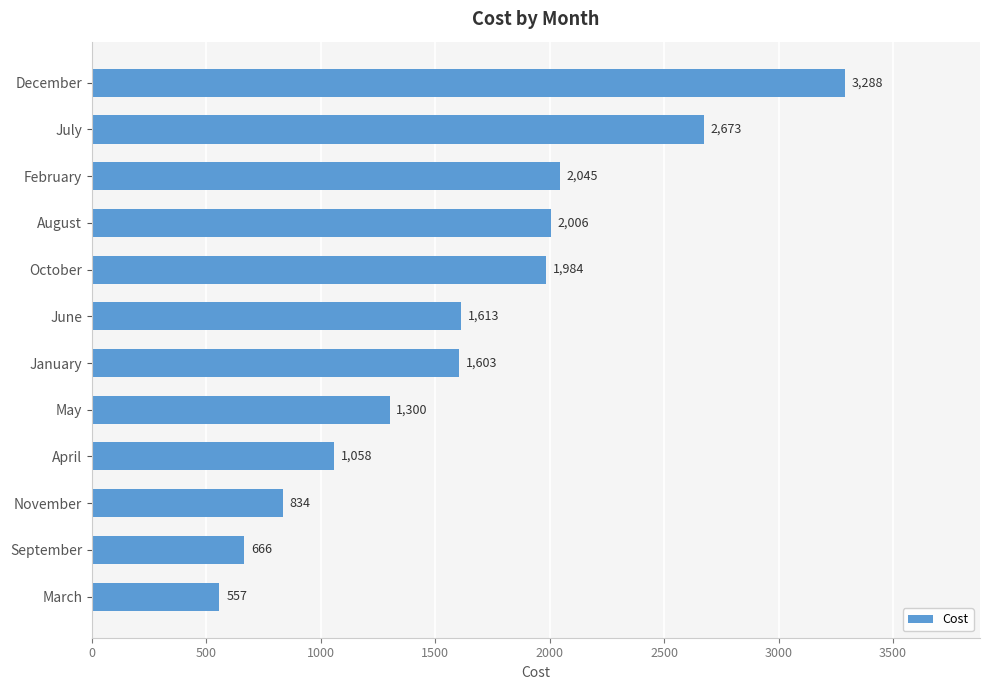

What is the greatest value displayed?

3288